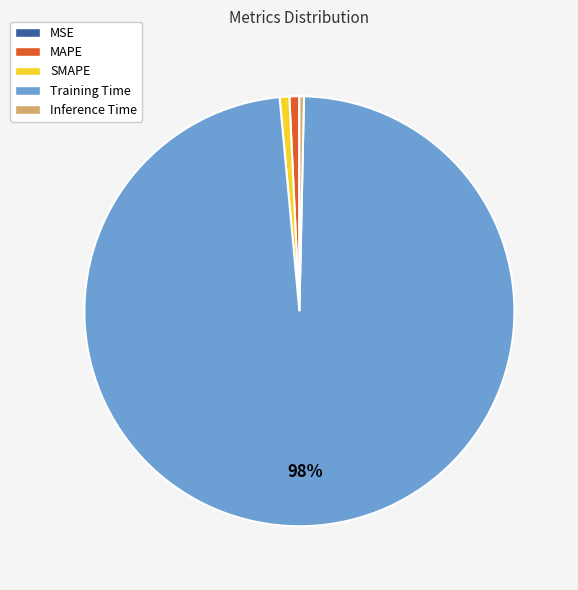

The Inference Time slice represents 0% of the pie. True or false?

True